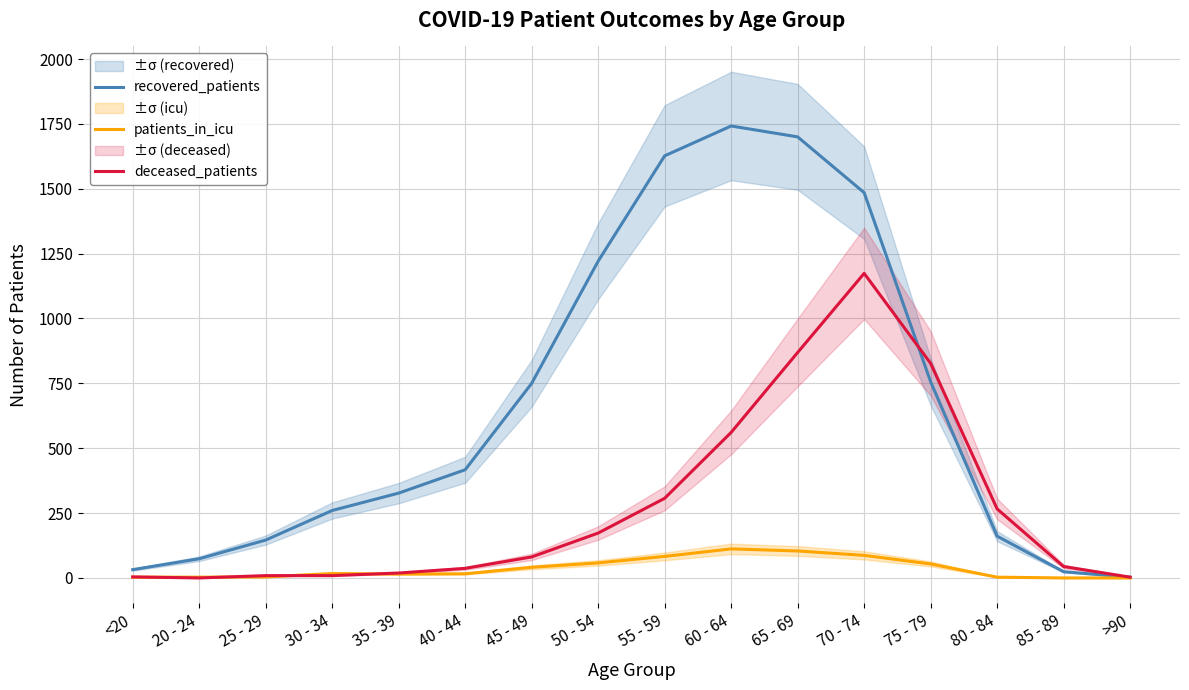

How many interior local peaks does the recovered_patients series have?

1